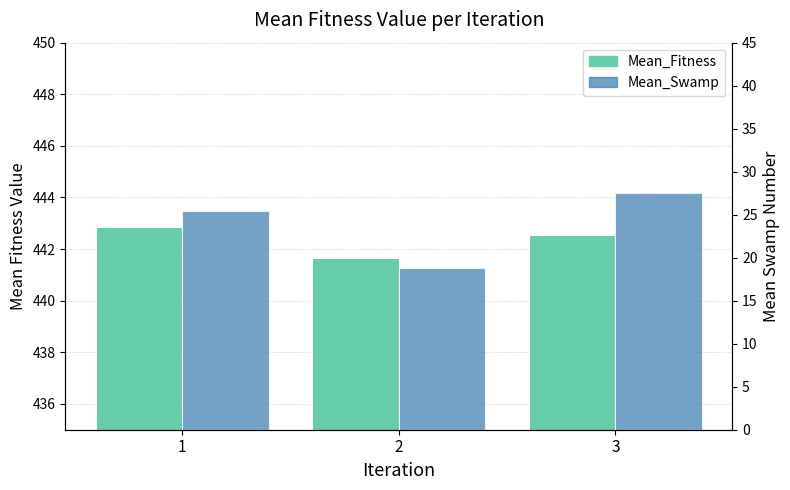

Which category has the lowest value in the Mean_Fitness series?

2